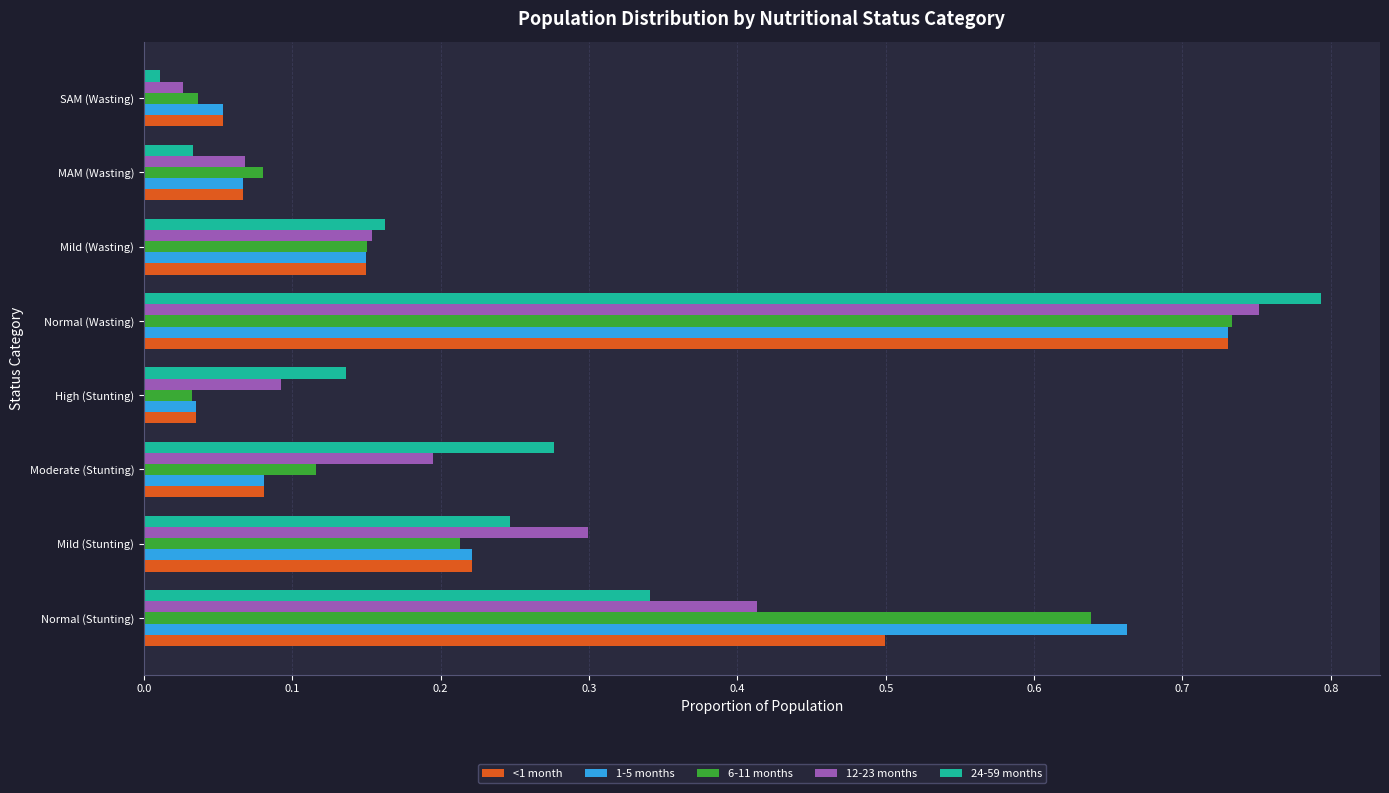

What are all the series names shown in the legend?

<1 month, 1-5 months, 6-11 months, 12-23 months, 24-59 months